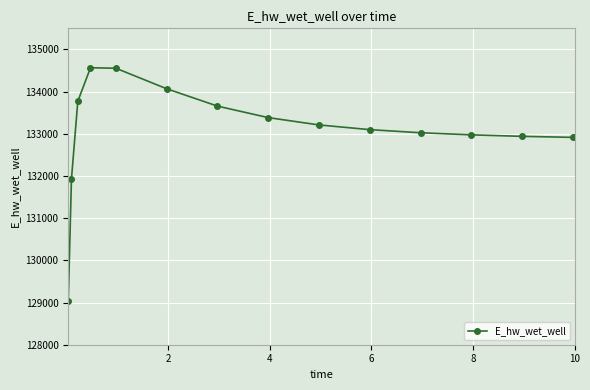

What is the value of the 13th point from the left?

132939.8